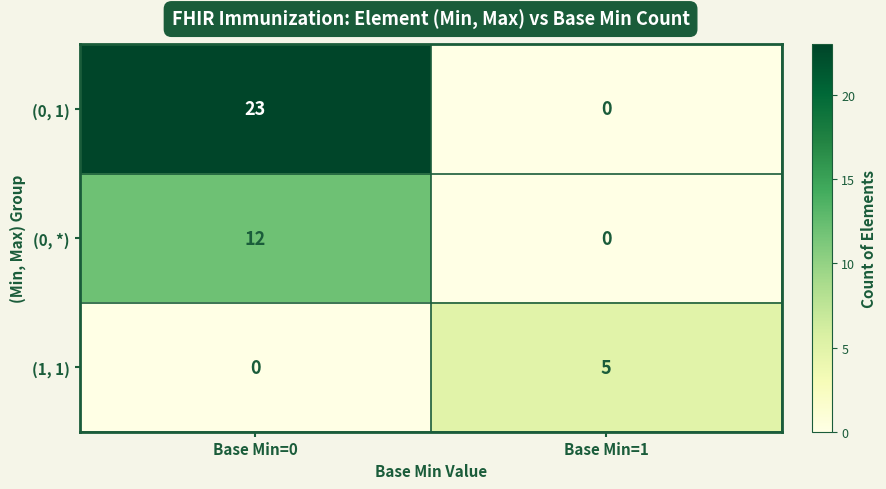

The value of (1, 1) at Base Min=0 is -3. True or false?

False